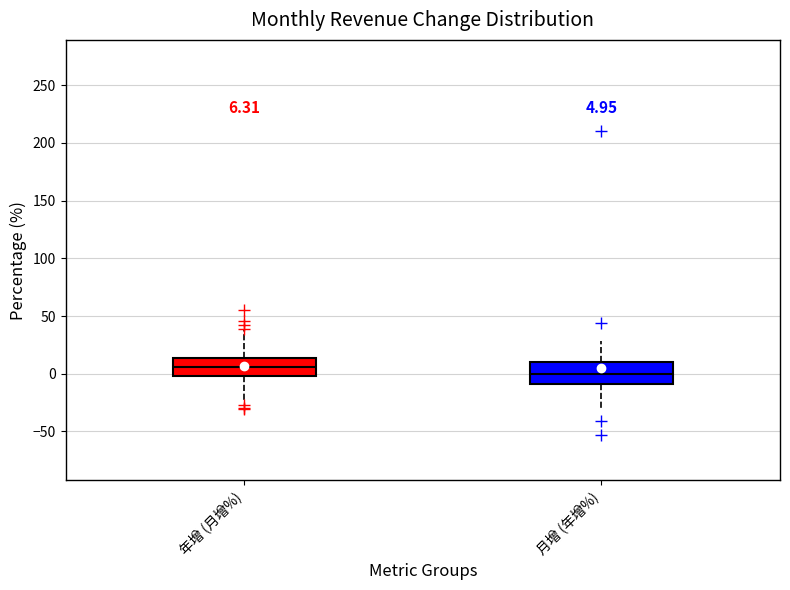

Which box has the lowest median line?

月增 (年增%)